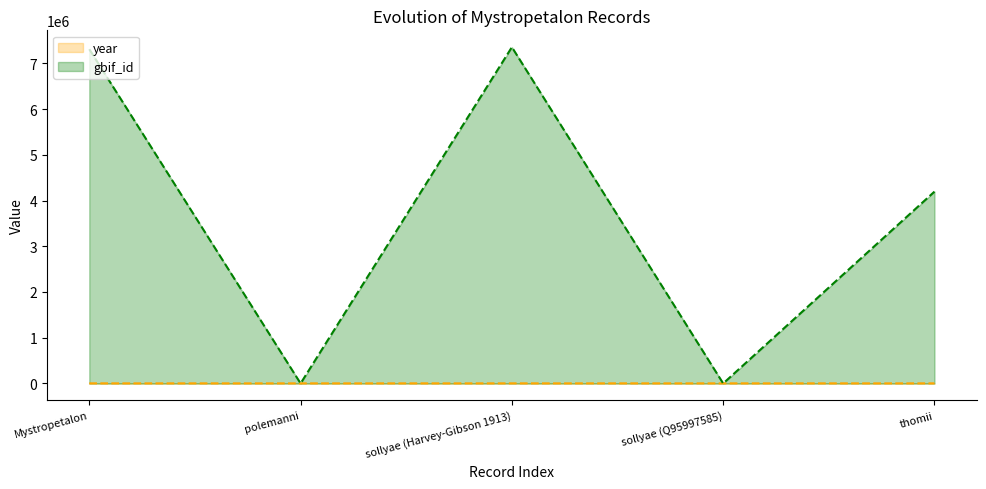

What is the value of the gbif_id point at the 3rd from the left?

7354965